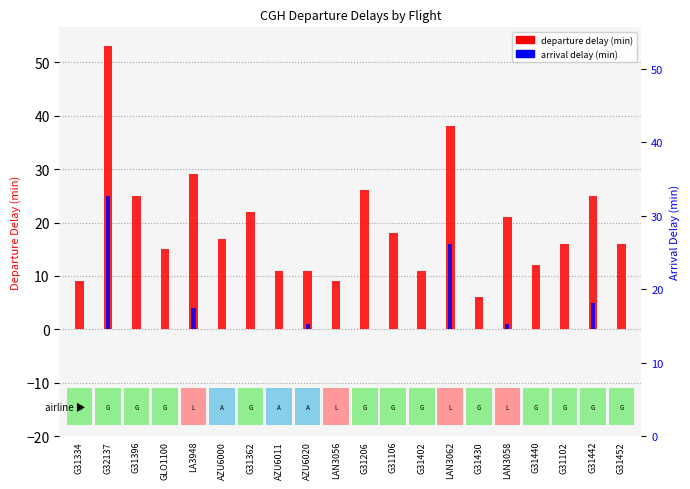

What is the average value of the arrival delay series?

3